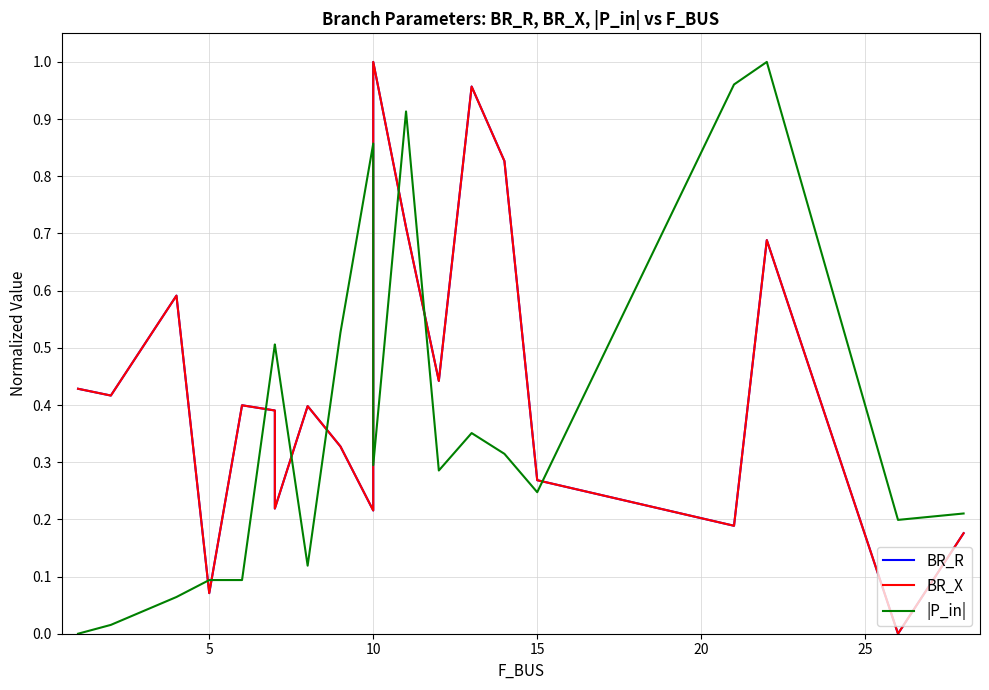

What is the total value across all series at 14?

2.0